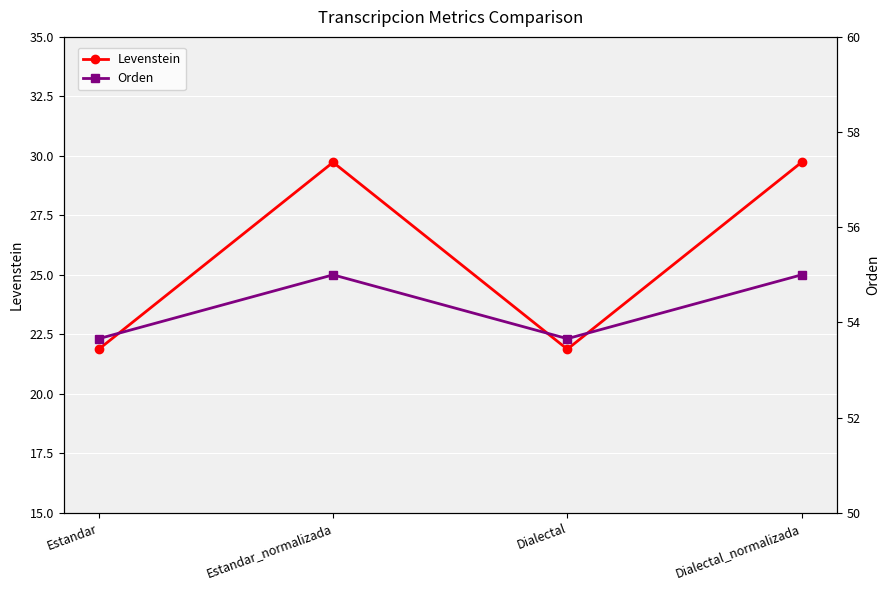

Rank the series by their maximum value, from lowest to highest.

Levenstein, Orden